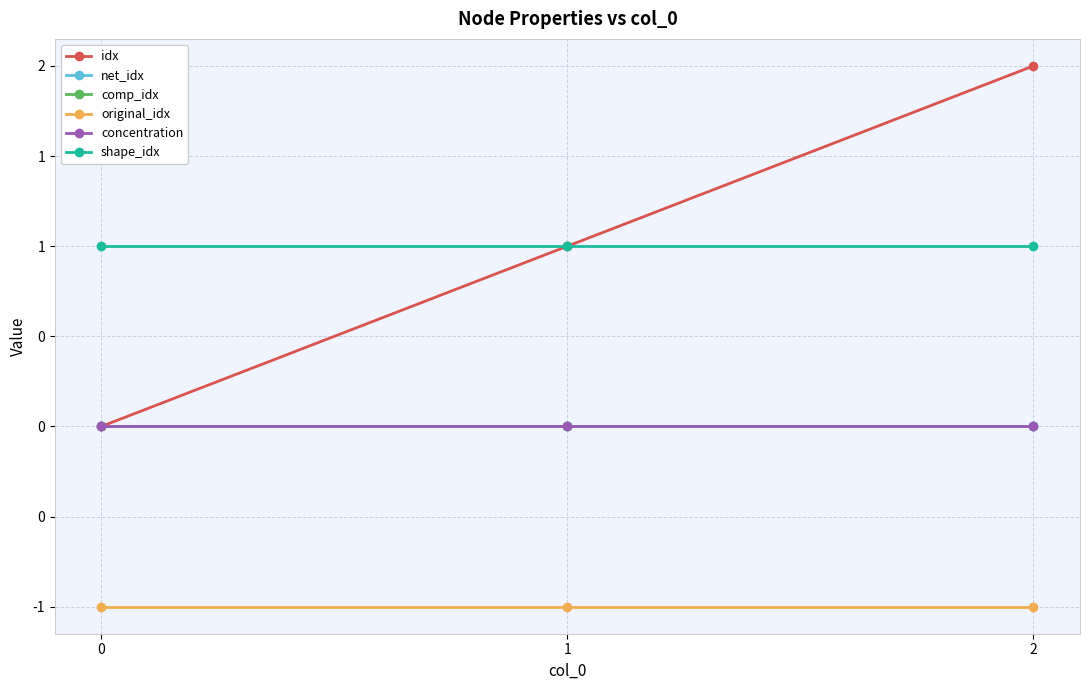

Reading left to right, list all the values displayed in this chart.

idx: 0=0	1=1	2=2
net_idx: 0=0	1=0	2=0
comp_idx: 0=0	1=0	2=0
original_idx: 0=-1	1=-1	2=-1
concentration: 0=0	1=0	2=0
shape_idx: 0=1	1=1	2=1